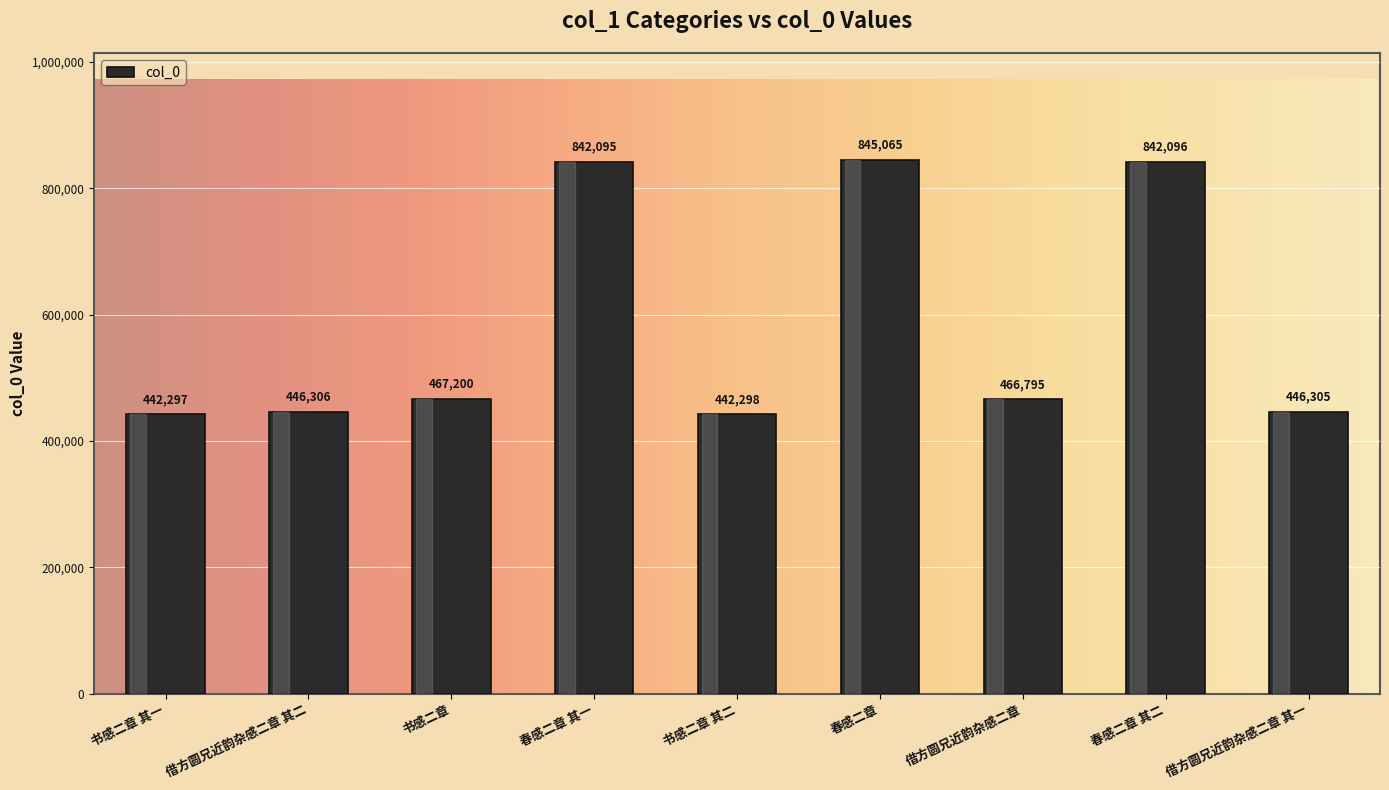

How many data points does each series have?

9